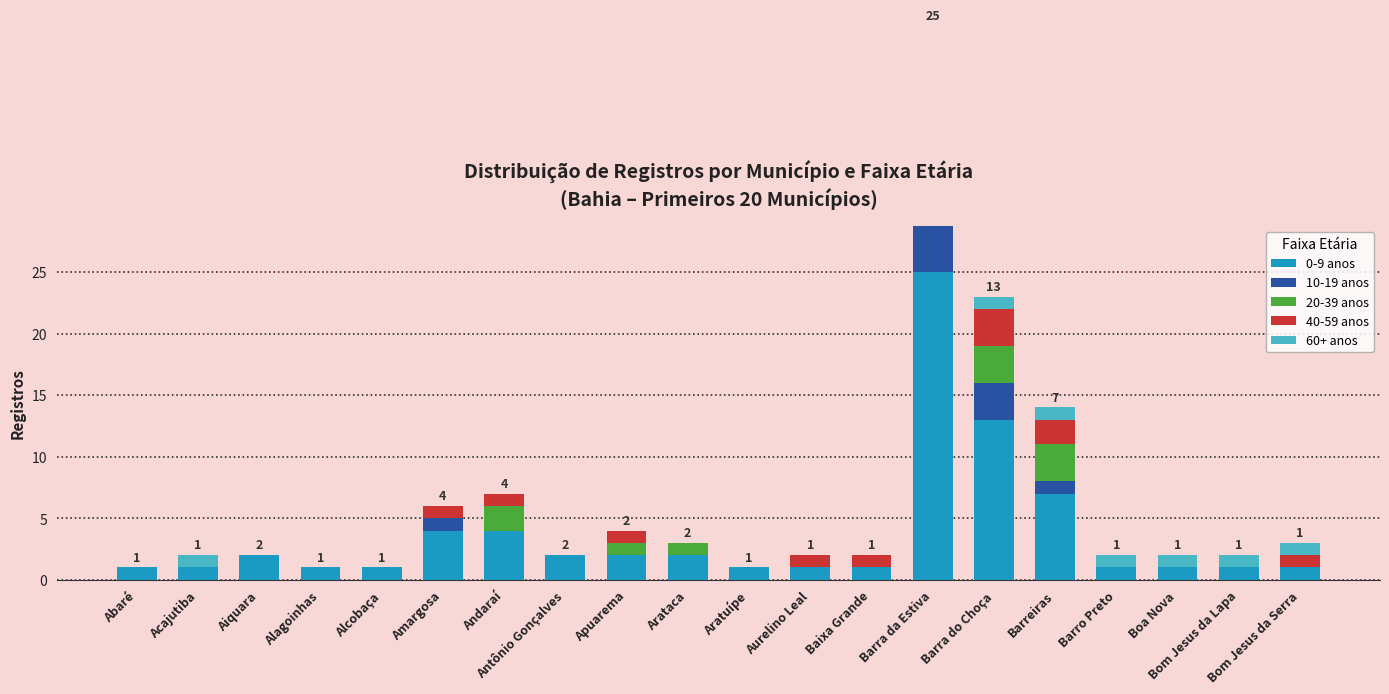

List the series in order of their peak value, lowest first.

60+ anos, 10-19 anos, 40-59 anos, 20-39 anos, 0-9 anos